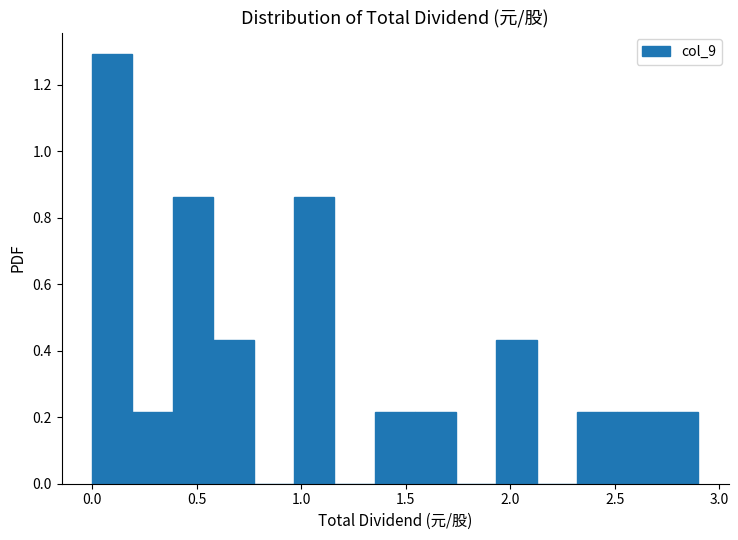

Read against the x-axis, roughly where is the centre of the tallest bar?

0.10